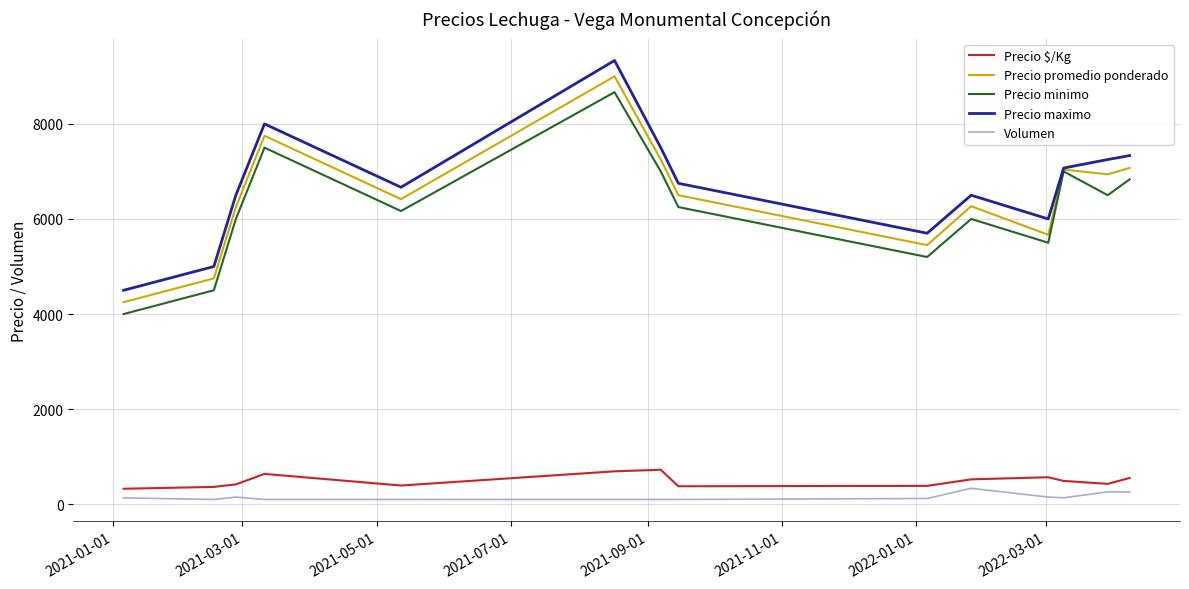

How many values in the Precio maximo series are below 6750?

7